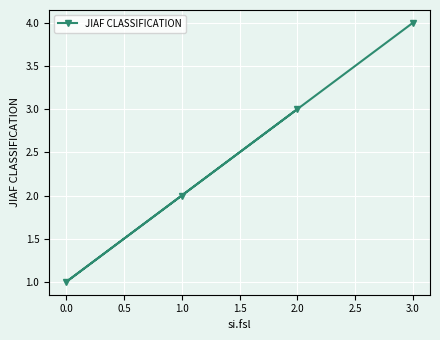

True or false: the data has more than 1 interior local peaks.

False